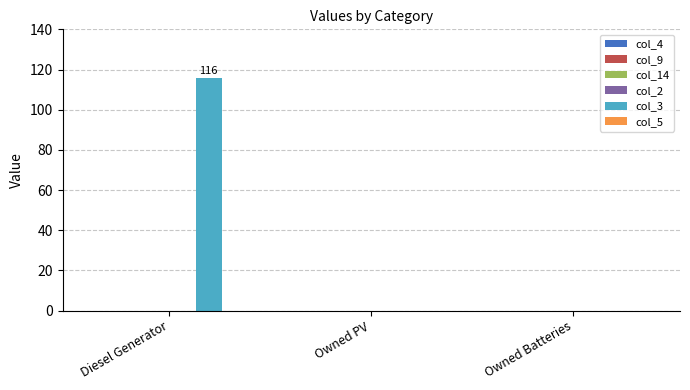

What is the sum of all values?

116